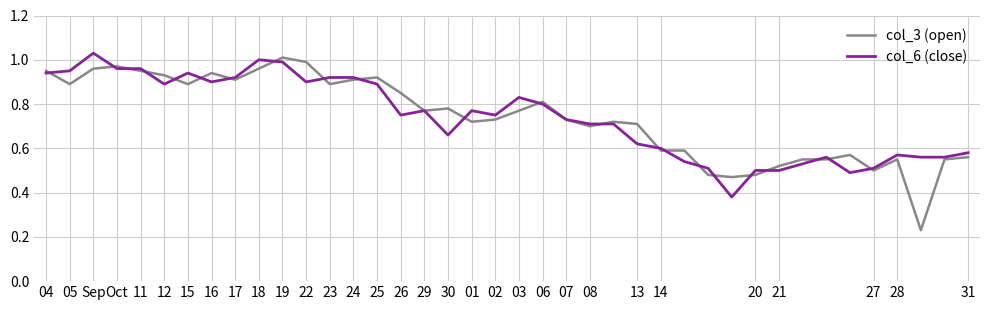

Which series has the largest range (max minus min)?

col_3 (open)